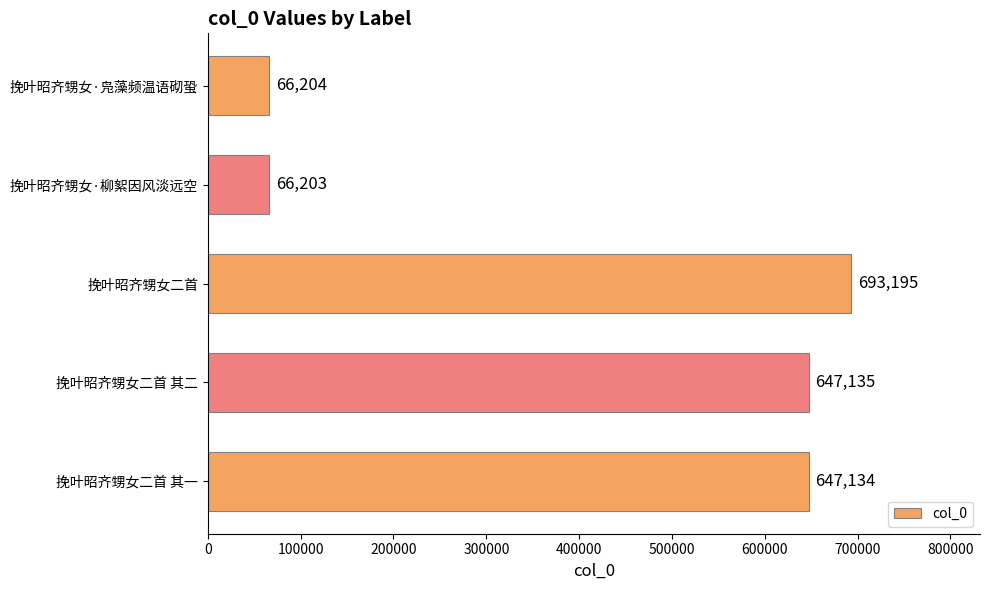

What is the average value?

423974